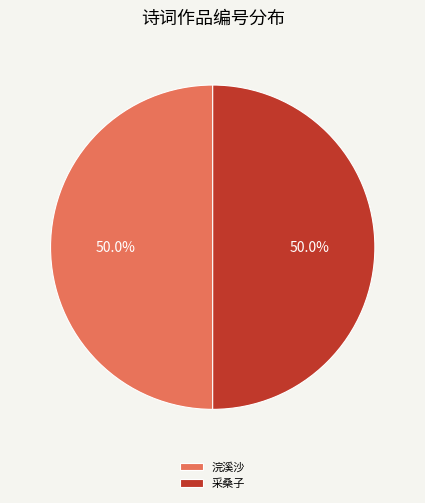

Is the sum of 浣溪沙 and 采桑子 greater than half?

Yes